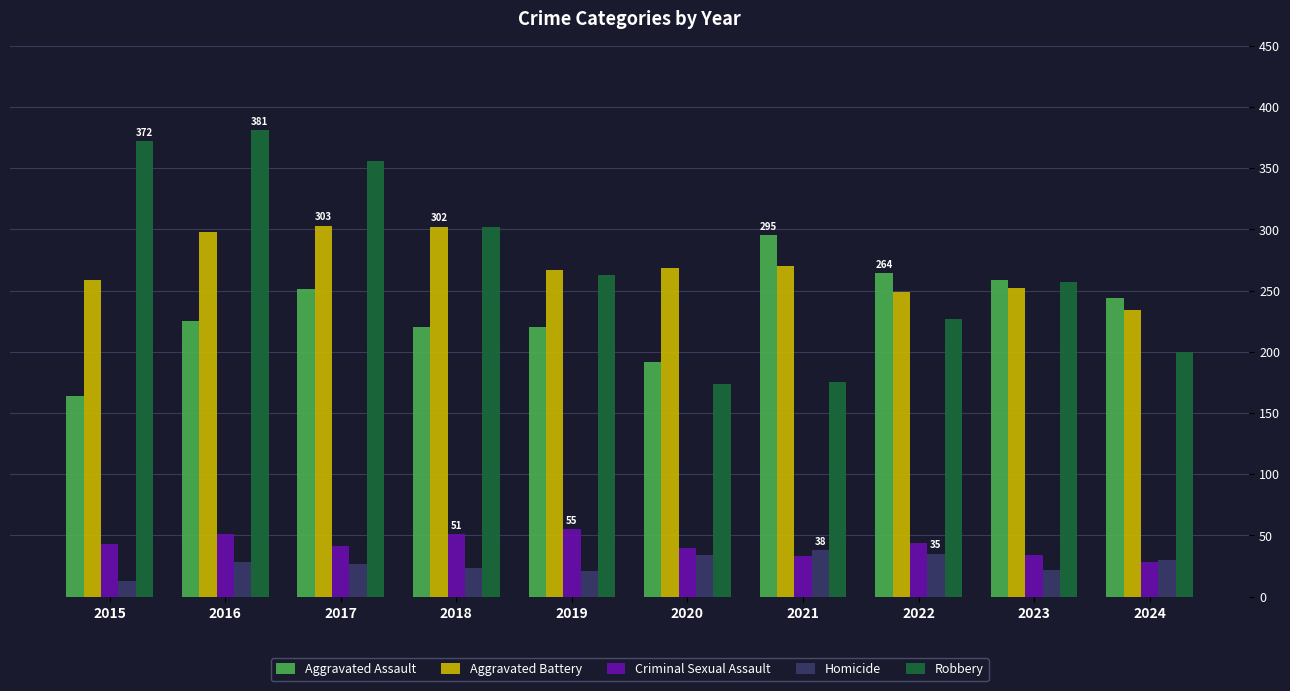

What value does the Robbery series have at 2019?

263